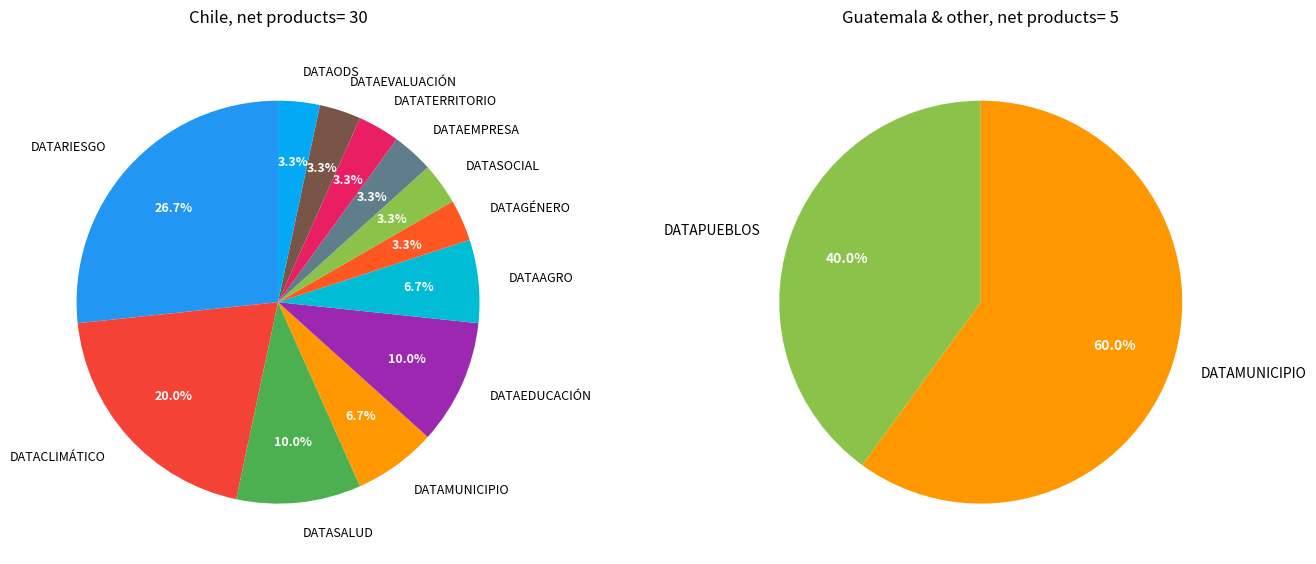

What is the change in value from DATAEDUCACIÓN to DATAEVALUACIÓN?

-2